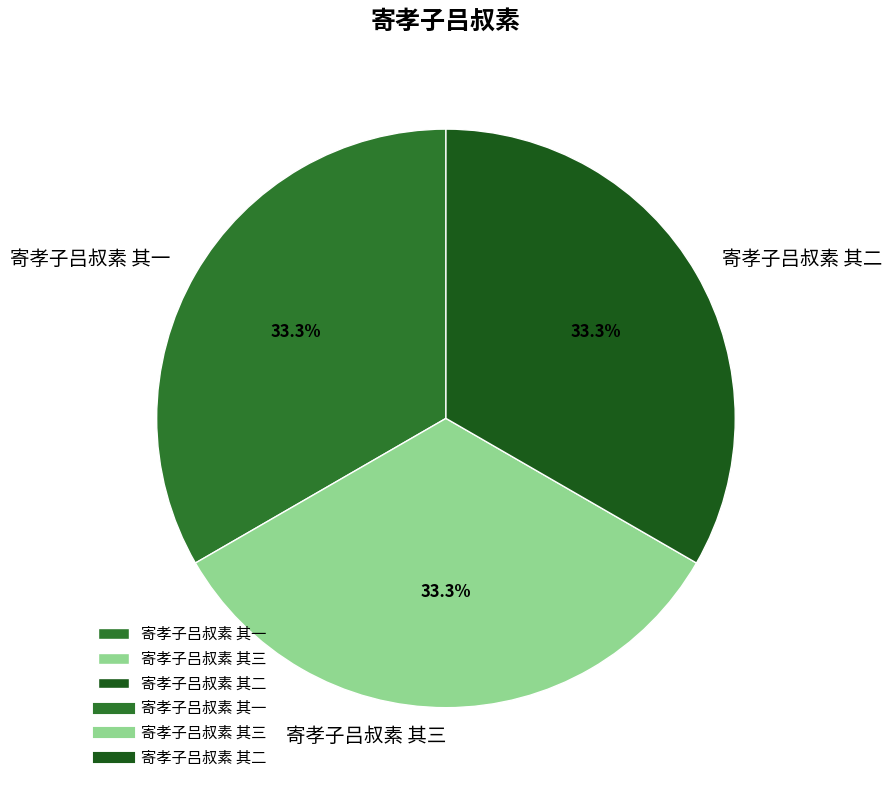

What is the total percentage of 寄孝子吕叔素 其一 and 寄孝子吕叔素 其三?

66.7%